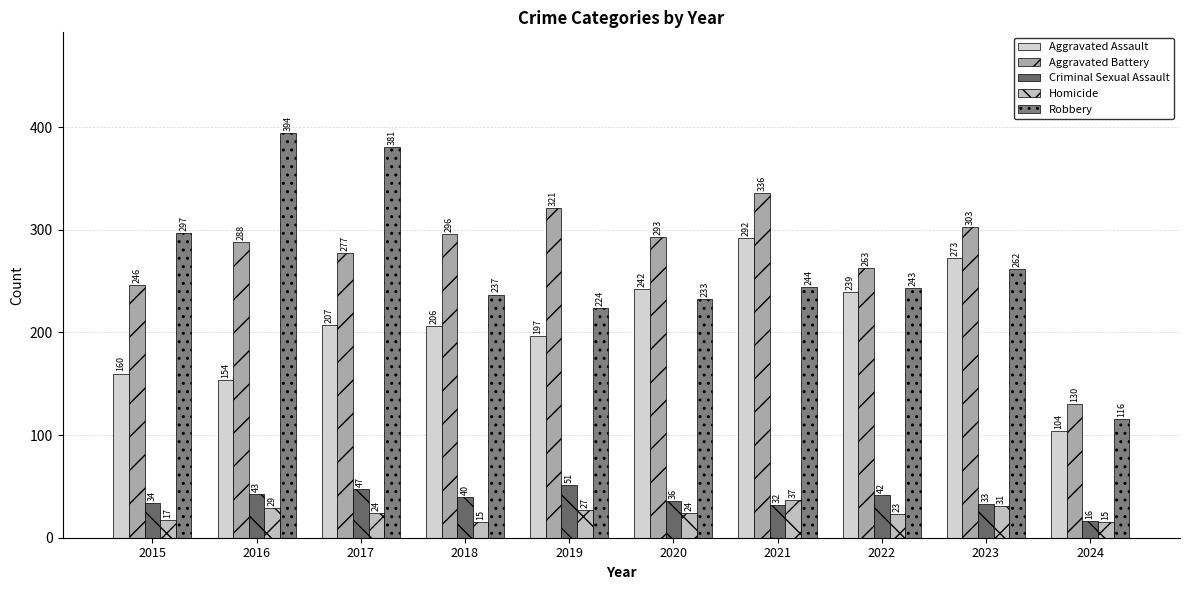

At how many categories does at least one series exceed 31?

10